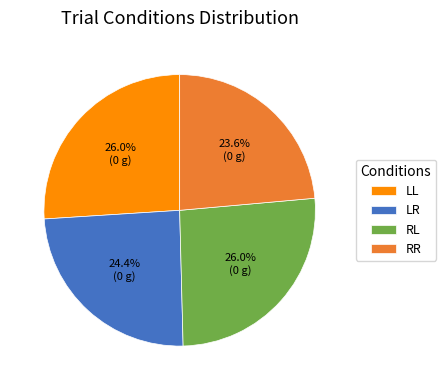

The LL slice represents 26% of the pie. True or false?

True